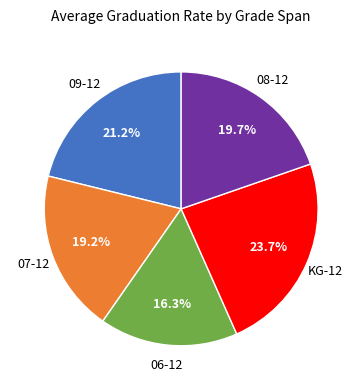

Is there a majority slice in this chart?

No